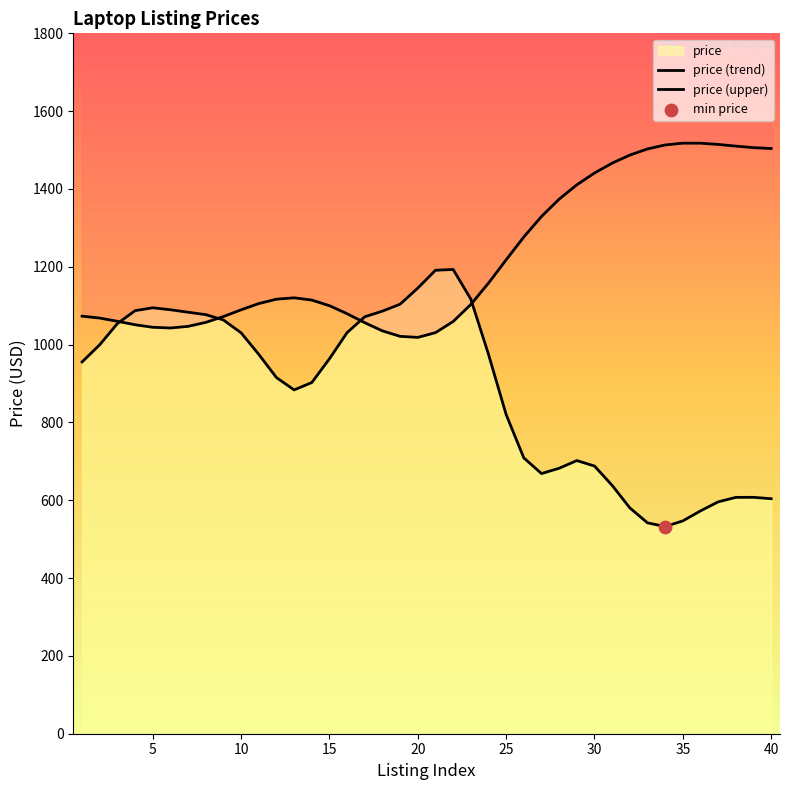

Which series has the largest Y range (max minus min)?

price (trend)